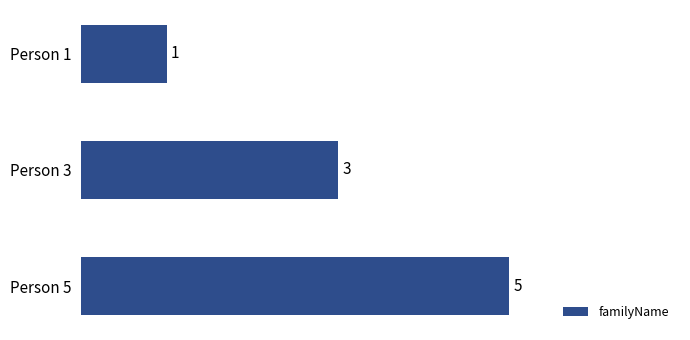

List the labels in order of value, smallest first.

Person 1, Person 3, Person 5